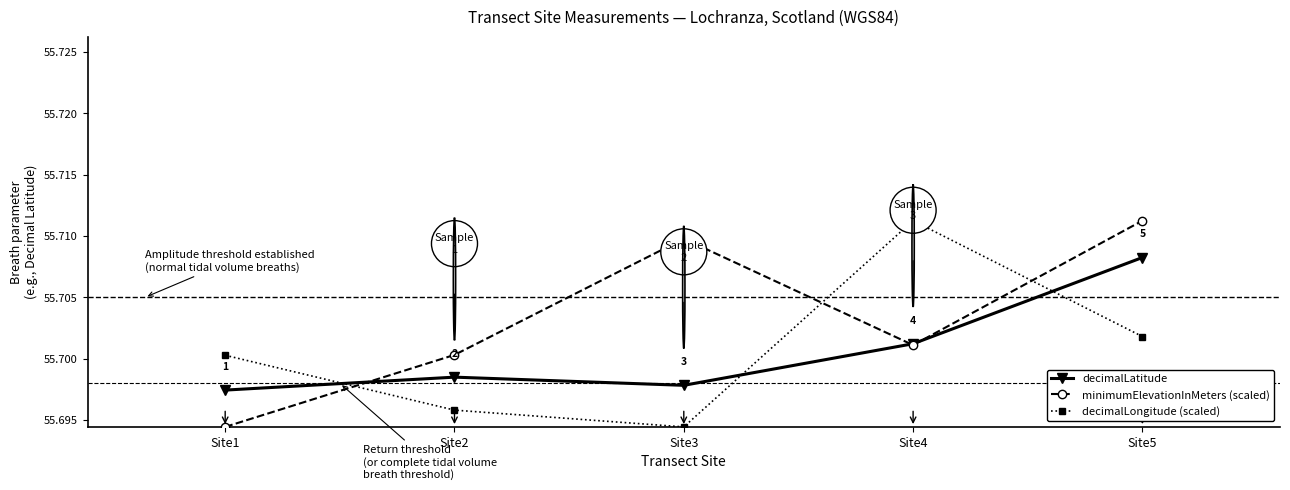

Which category has the highest value in the decimalLongitude (scaled) series?

Site4